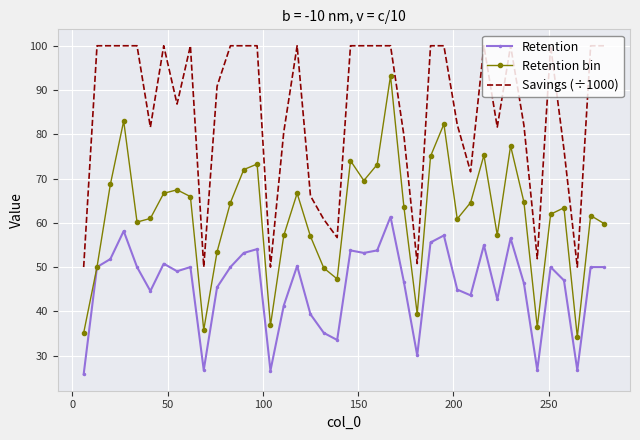

List the series in order of their overall mean, highest first.

Savings (÷1000), Retention bin, Retention